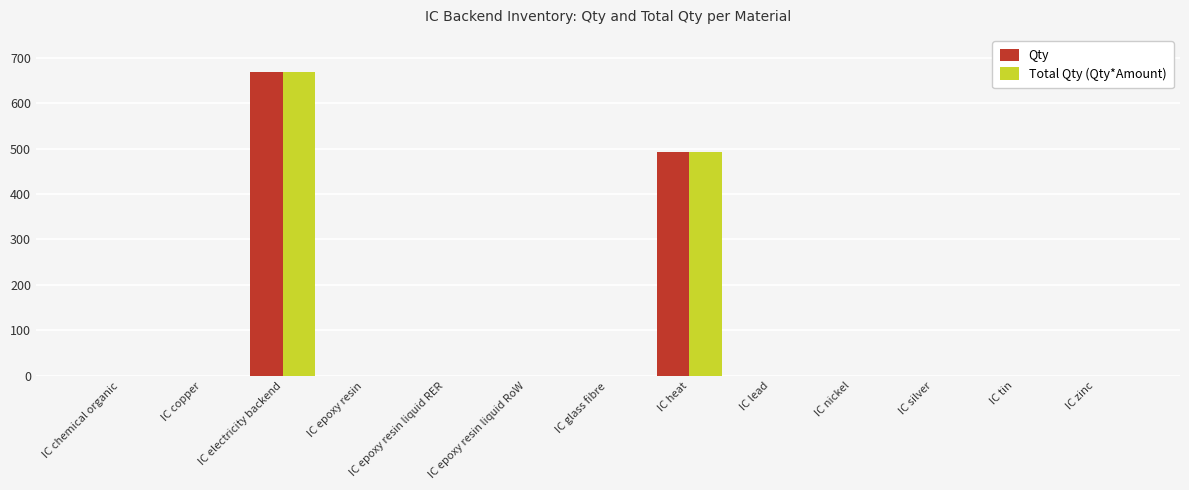

What is the sum of all Total Qty (Qty*Amount) values?

1162.6